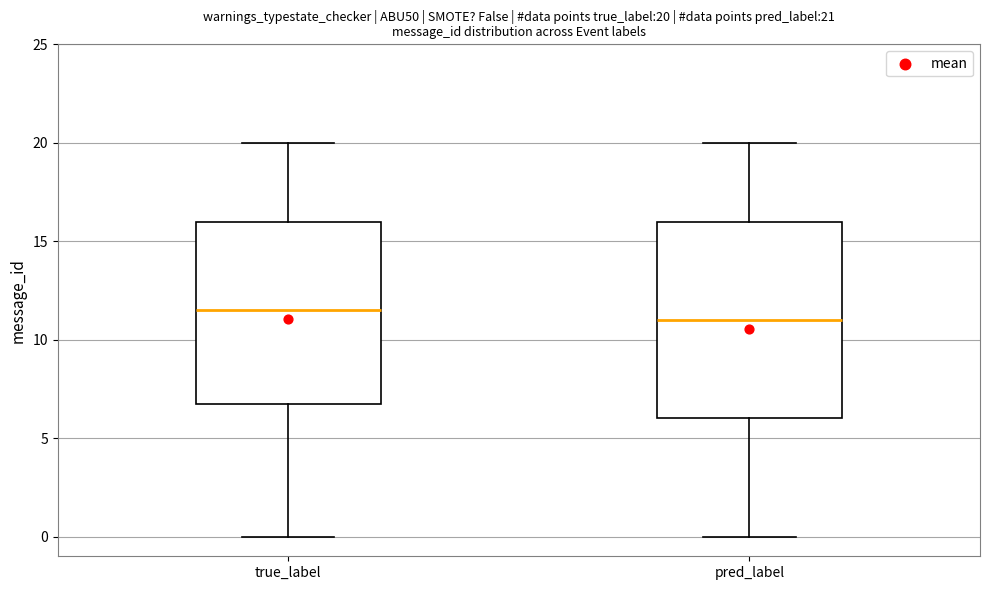

Which box has the highest median line?

true_label